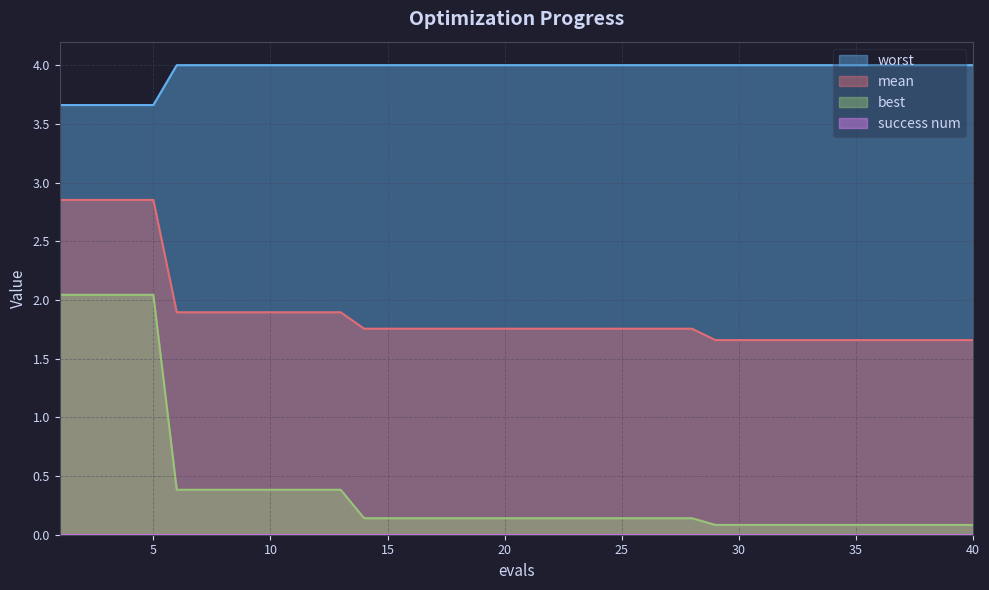

What is the difference between the highest and lowest values at 4?

1.6